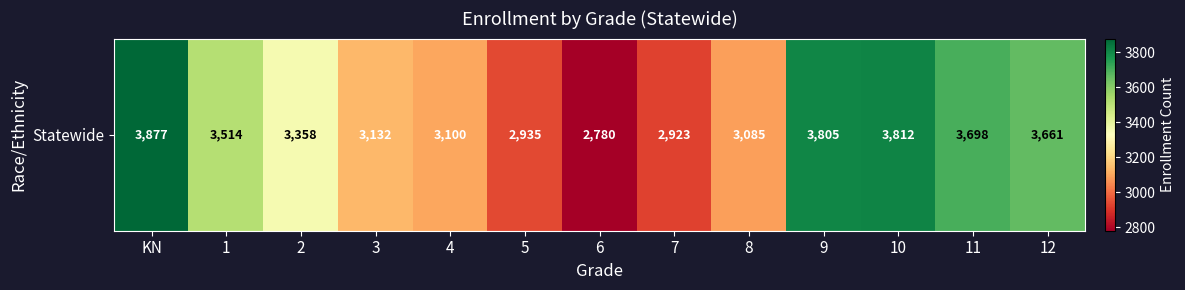

At which category does the chart reach its peak across all series?

KN